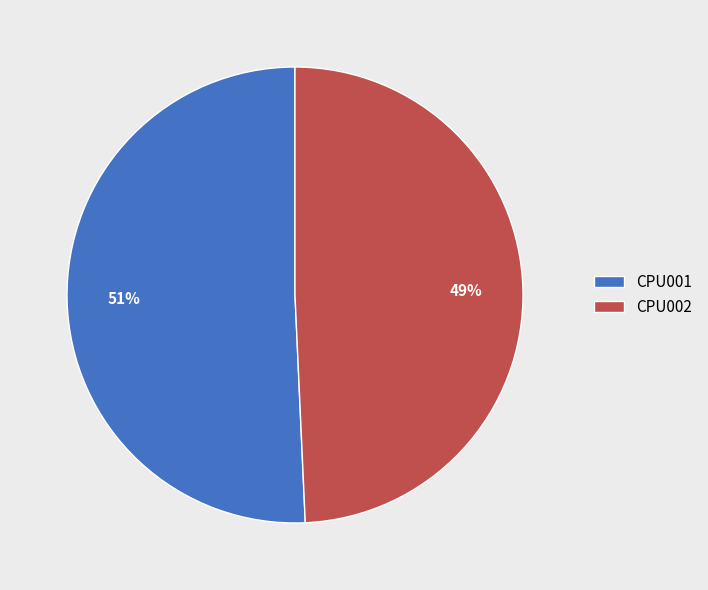

How many segments does this pie chart have?

2